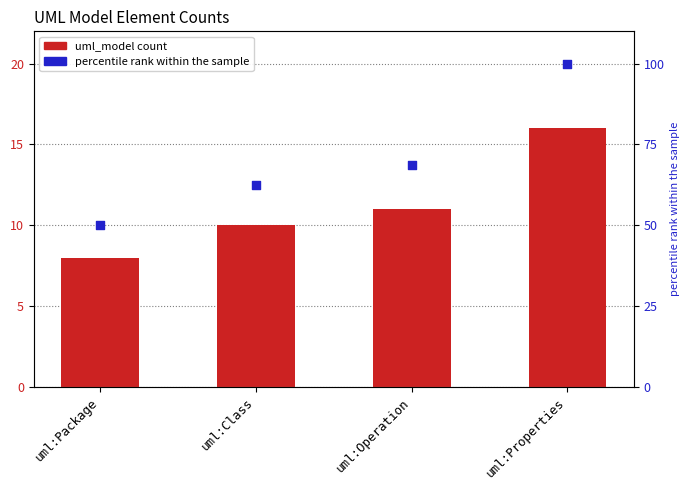

Which series has the largest Y range (max minus min)?

percentile rank within the sample